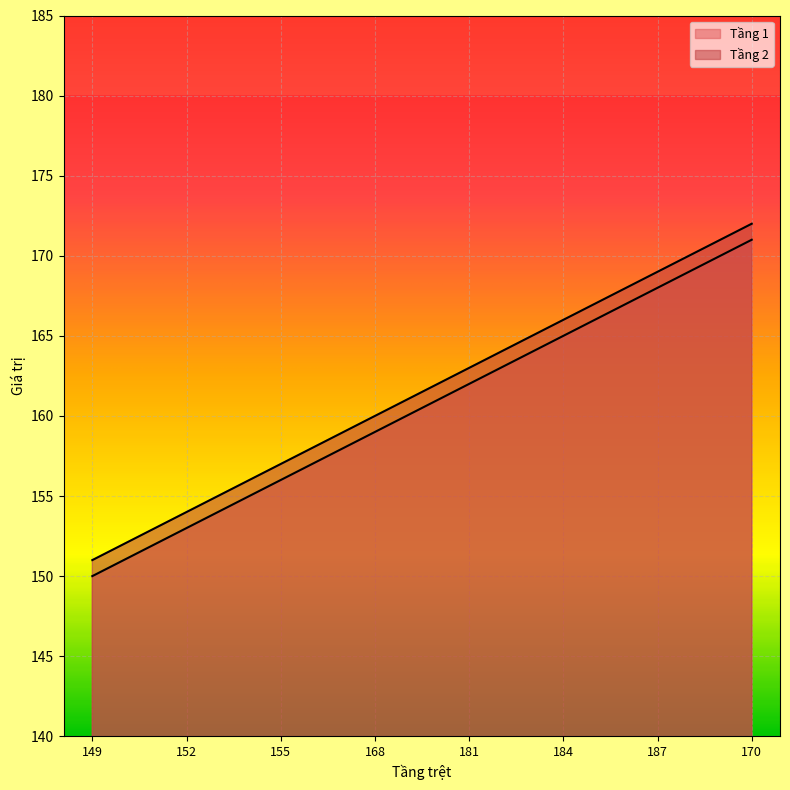

At which label does Tầng 1 first exceed 162?

184